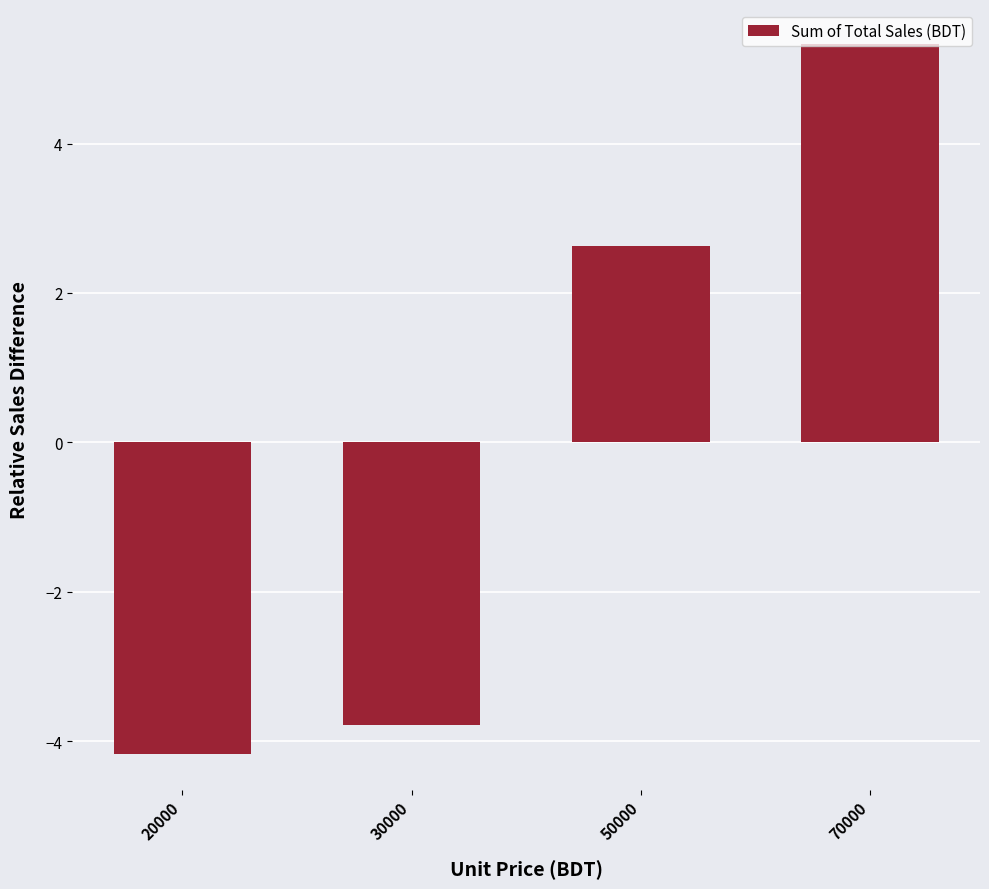

How many bars are there in total?

4